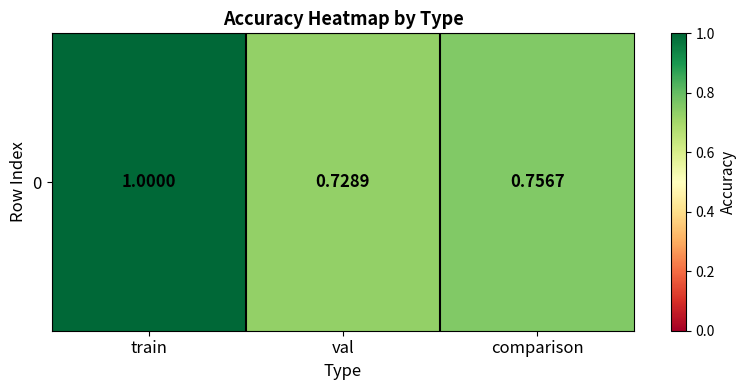

Rank the categories by value from lowest to highest.

val, comparison, train